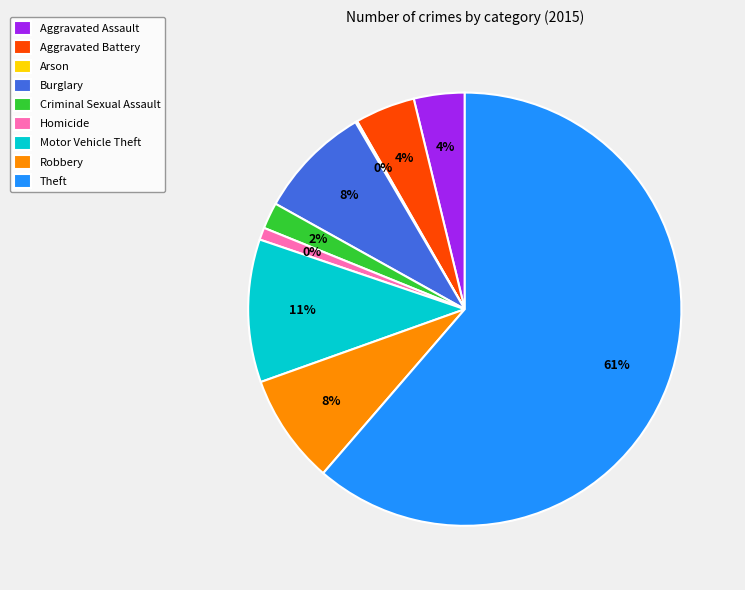

True or false: Homicide accounts for 1% of the total.

True